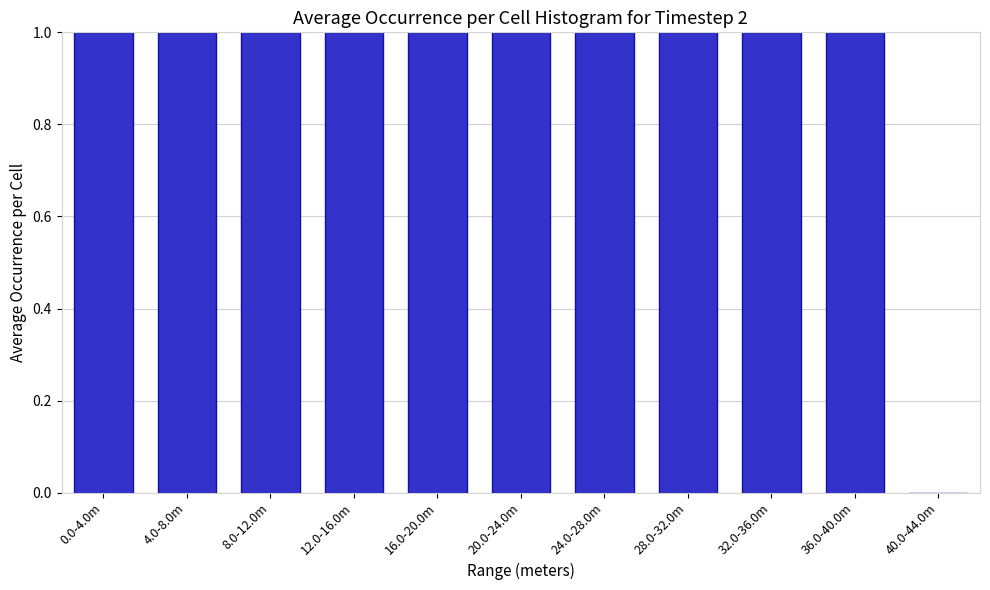

Reading left to right, transcribe all the data shown in this chart.

0.0-4.0m=1	4.0-8.0m=1	8.0-12.0m=1	12.0-16.0m=1	16.0-20.0m=1	20.0-24.0m=1	24.0-28.0m=1	28.0-32.0m=1	32.0-36.0m=1	36.0-40.0m=1	40.0-44.0m=0